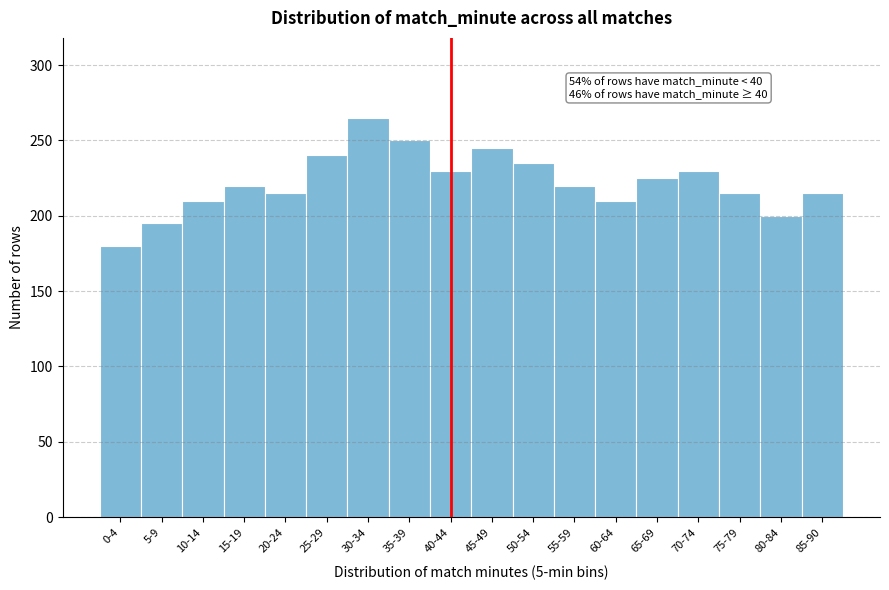

Reading right to left, what are all the values shown in this chart?

215	200	215	230	225	210	220	235	245	230	250	265	240	215	220	210	195	180